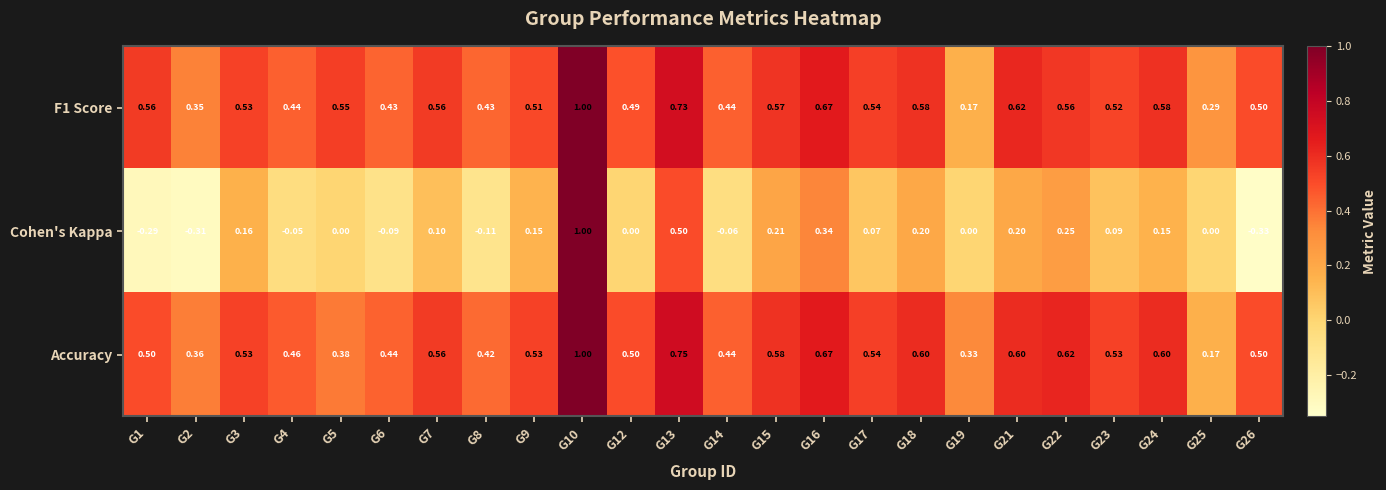

Is the value of Cohen's Kappa at G4 greater than the value of Accuracy at G16?

No